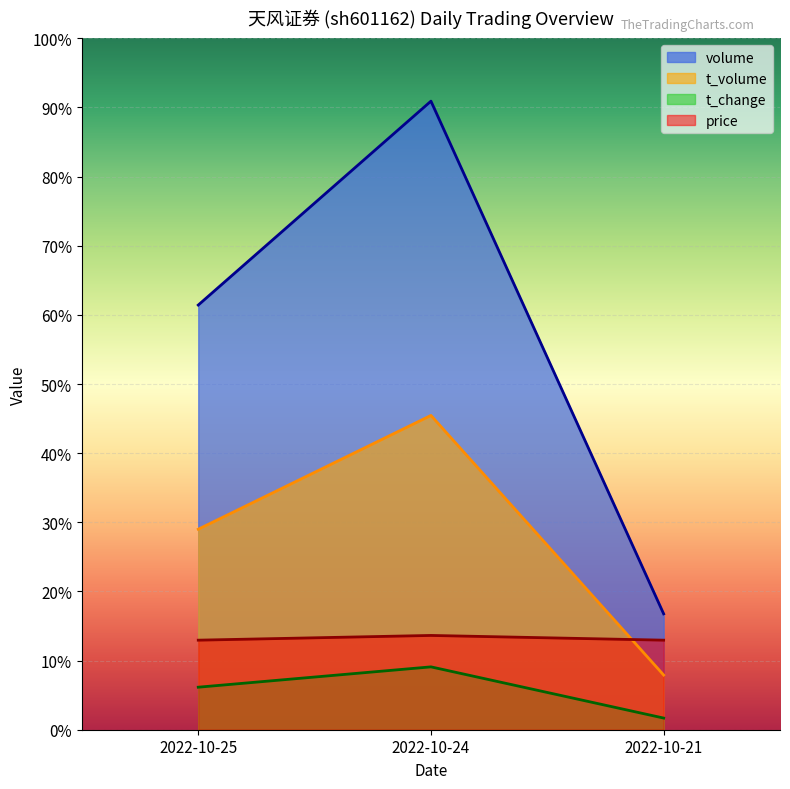

At which category is the sum across all series the highest?

2022-10-24